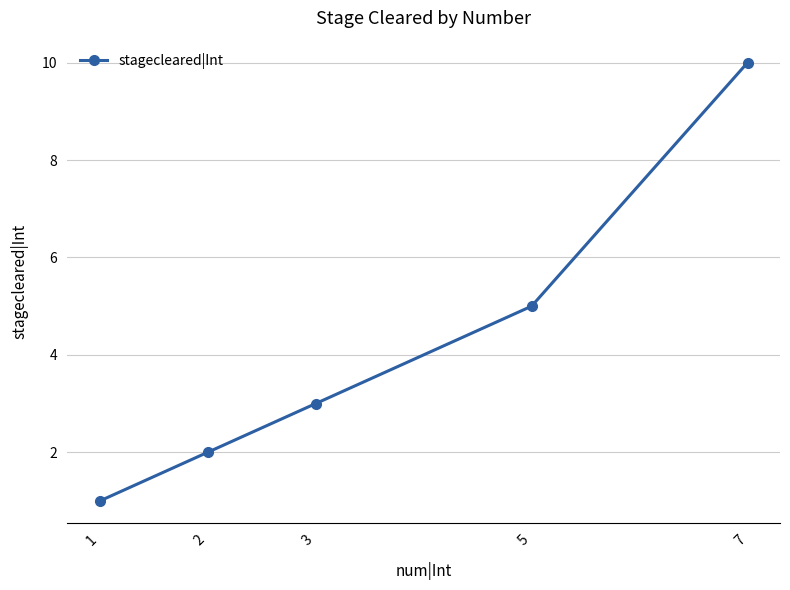

At which category does the chart reach its peak across all series?

7